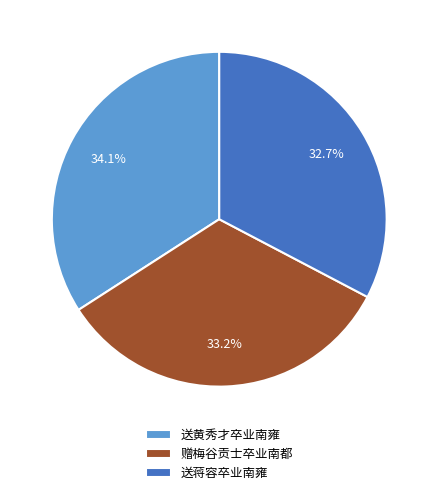

To the nearest percent, what is the average slice percentage?

33%